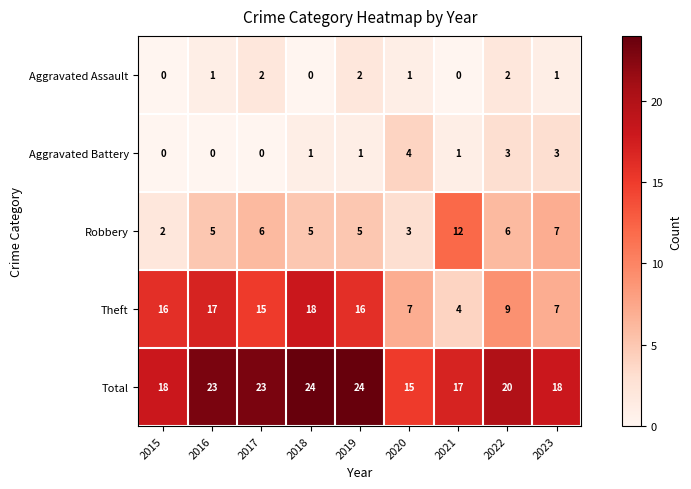

What is the difference between the Total values at 2016 and 2020?

8